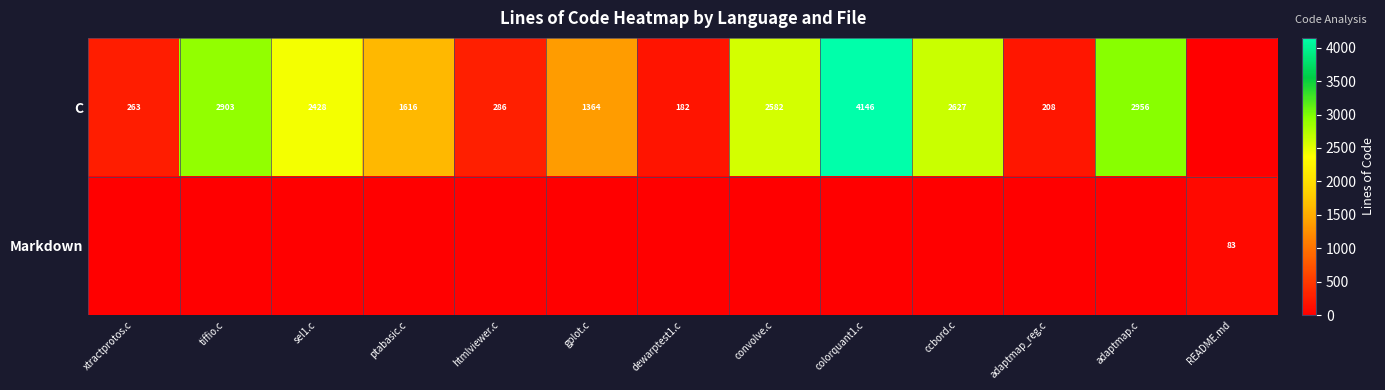

Is it true that C equals 1420 at adaptmap.c?

False